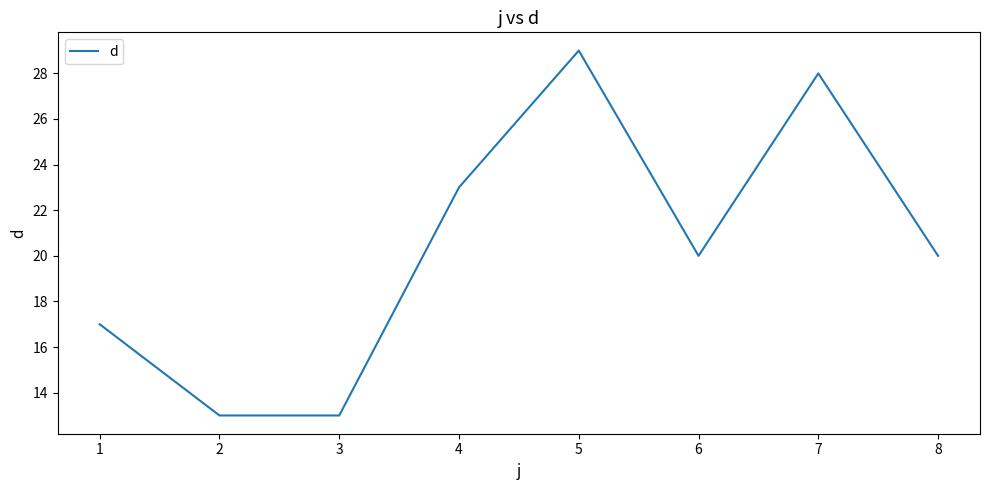

Reading left to right, what are all the values shown in this chart?

17	13	13	23	29	20	28	20